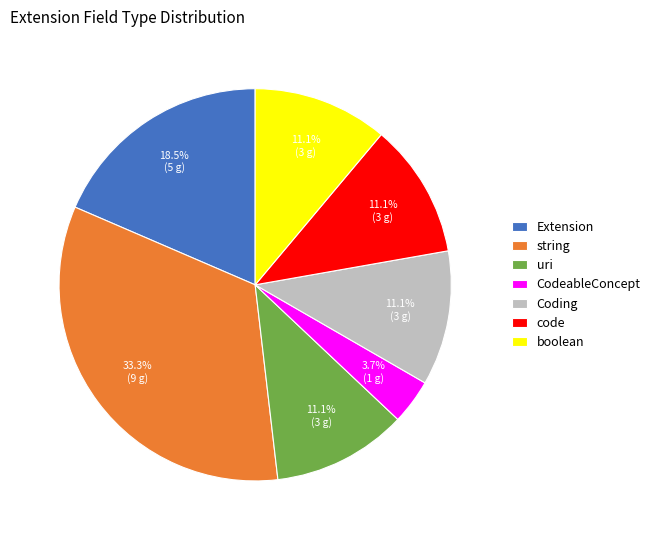

Does Extension represent more than half of the total?

No